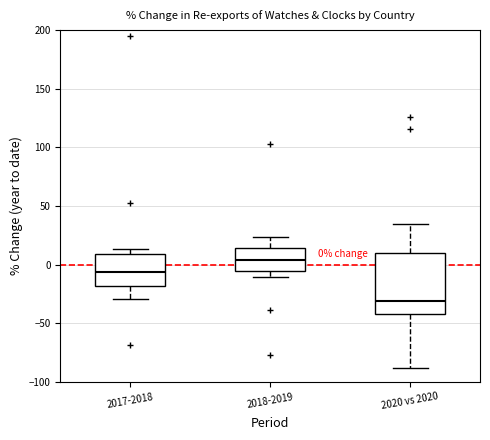

Which box has the highest median line?

2018-2019